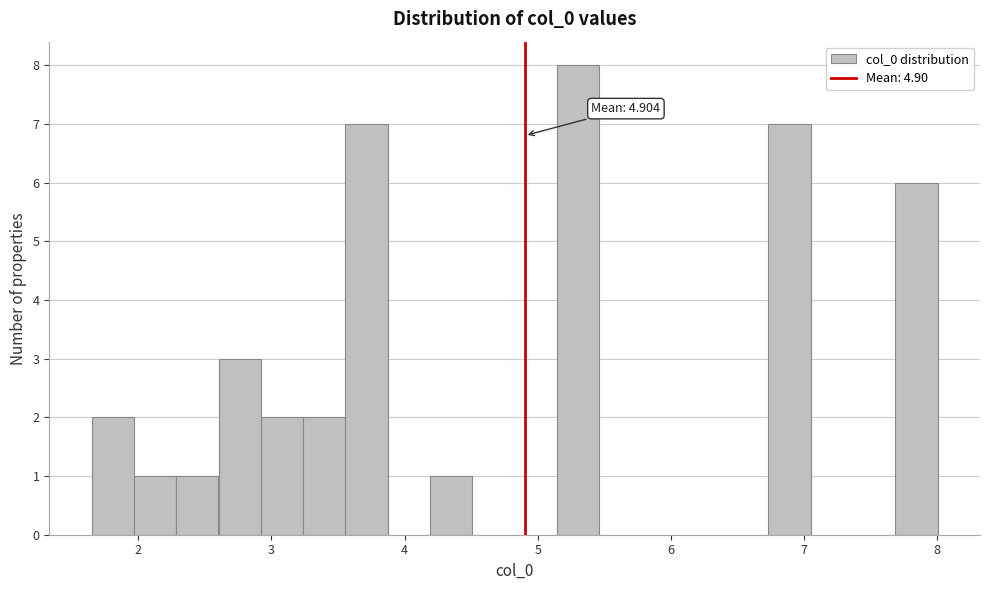

Around what value on the x-axis is the tallest bar? Give the approximate position of its centre, as read against the axis.

5.3